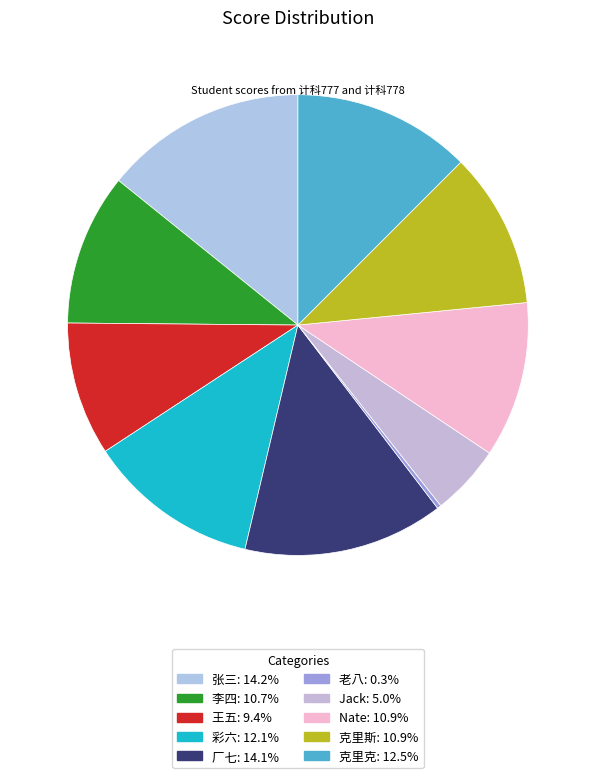

What is the ratio of the value at 彩六 to the value at 克里克?

1.0